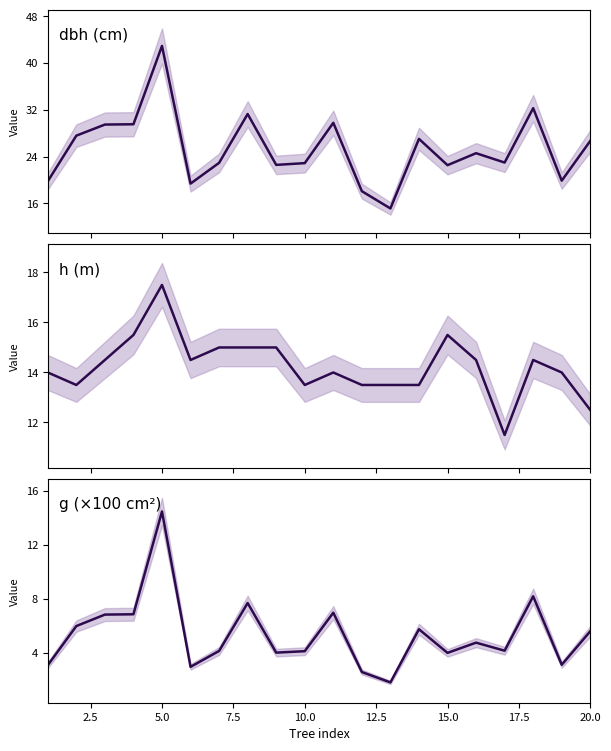

What is the value of the h (m) point at the 16th from the left?

14.5